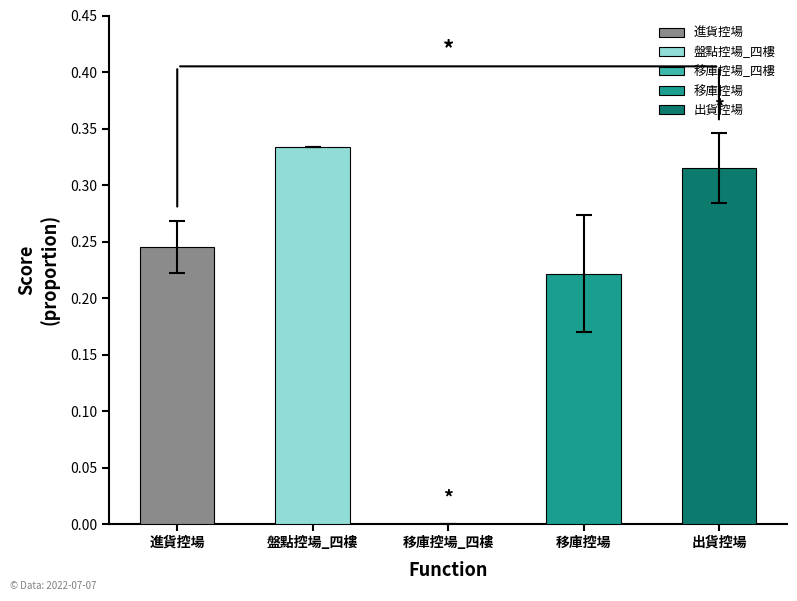

Where is the data nearest to the value 0?

移庫控場_四樓